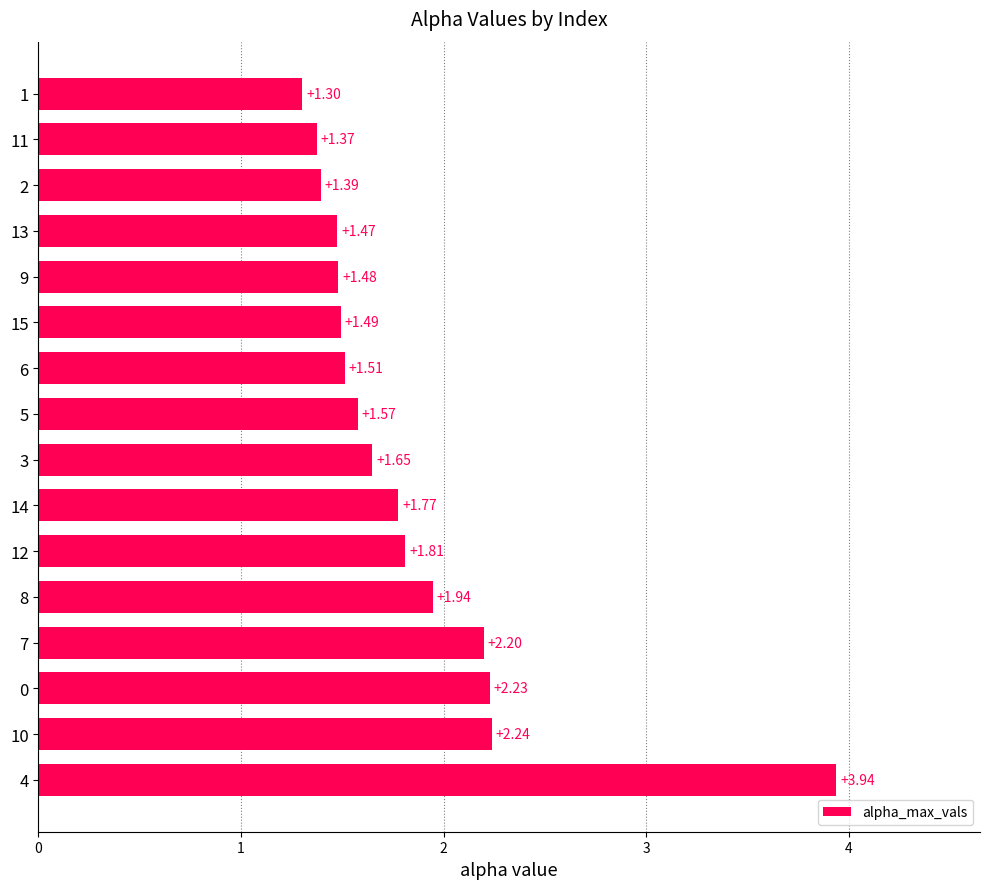

What is the sum of the values at 10 and 0?

4.5